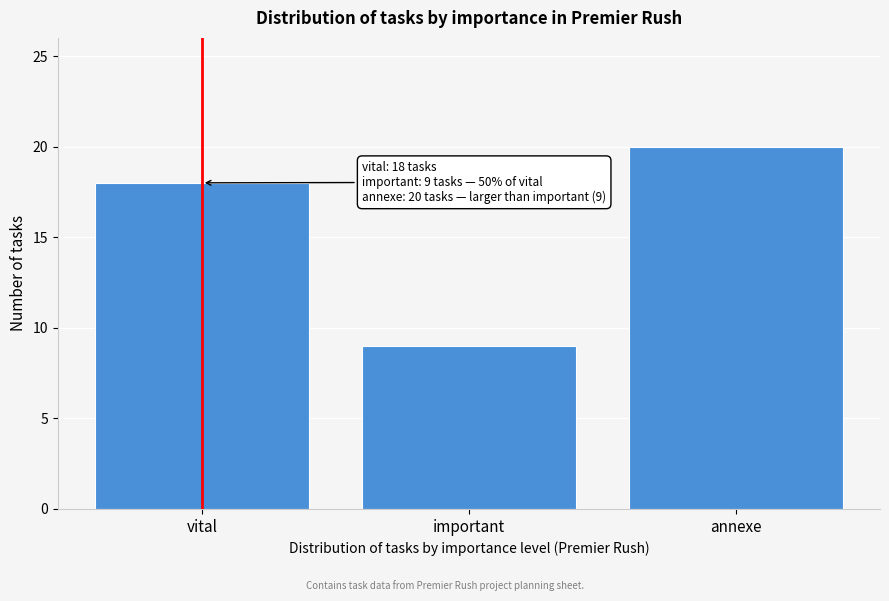

Reading left to right, what are all the values shown in this chart?

18	9	20